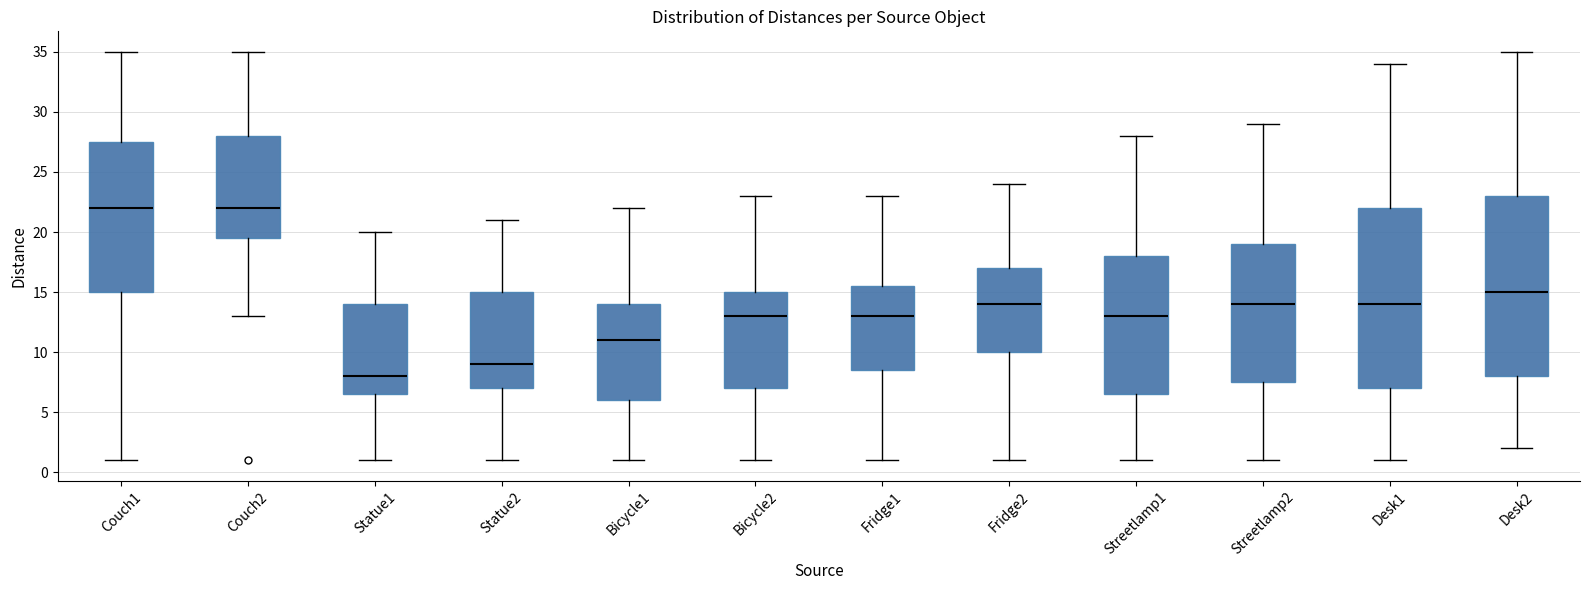

Reading left to right, transcribe this box plot: for each box, give where its median line is, the range the box spans, and where its two whiskers end, as read against the y-axis. The values are not printed on the chart, so give them approximately, as read against the axis.

Couch1: median 22.0, box 15.0 to 27.5, whiskers 1.0 to 35.0
Couch2: median 22.0, box 19.5 to 28.0, whiskers 13.0 to 35.0
Statue1: median 8.0, box 6.5 to 14.0, whiskers 1.0 to 20.0
Statue2: median 9.0, box 7.0 to 15.0, whiskers 1.0 to 21.0
Bicycle1: median 11.0, box 6.0 to 14.0, whiskers 1.0 to 22.0
Bicycle2: median 13.0, box 7.0 to 15.0, whiskers 1.0 to 23.0
Fridge1: median 13.0, box 8.5 to 15.5, whiskers 1.0 to 23.0
Fridge2: median 14.0, box 10.0 to 17.0, whiskers 1.0 to 24.0
Streetlamp1: median 13.0, box 6.5 to 18.0, whiskers 1.0 to 28.0
Streetlamp2: median 14.0, box 7.5 to 19.0, whiskers 1.0 to 29.0
Desk1: median 14.0, box 7.0 to 22.0, whiskers 1.0 to 34.0
Desk2: median 15.0, box 8.0 to 23.0, whiskers 2.0 to 35.0